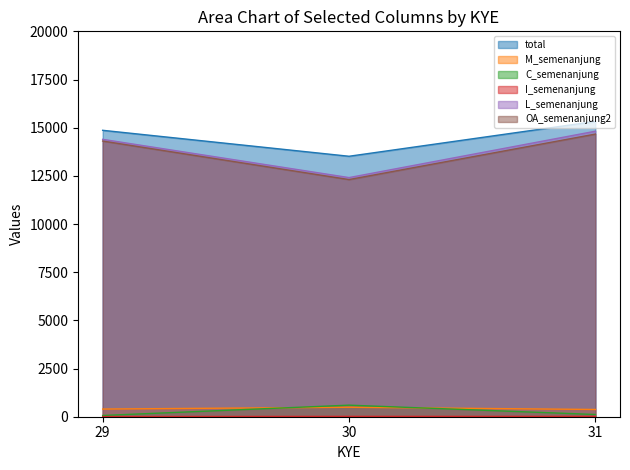

Rank the categories by I_semenanjung value from highest to lowest.

31, 30, 29